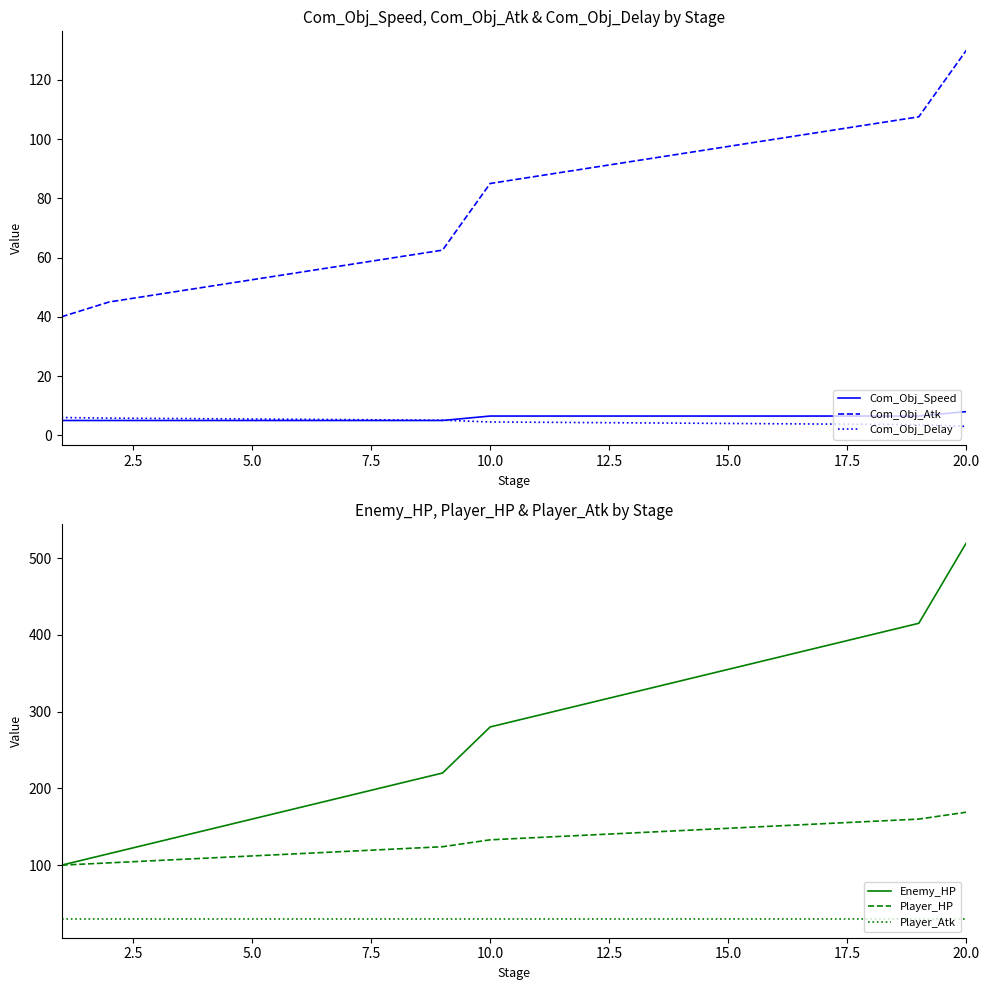

What is the maximum value for Com_Obj_Delay?

6.0